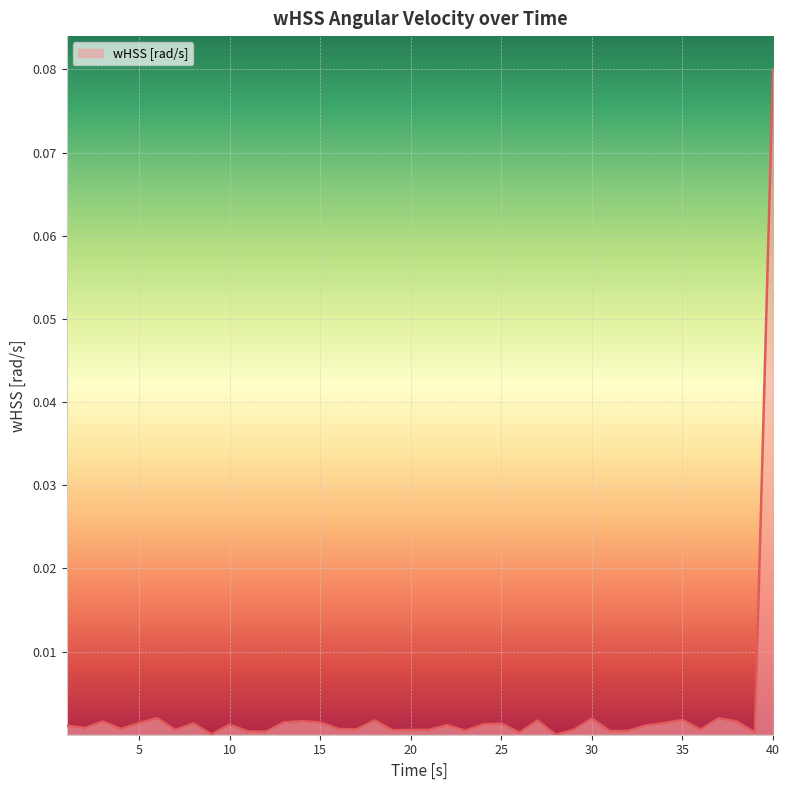

Does the chart display data point markers on the line(s)?

No